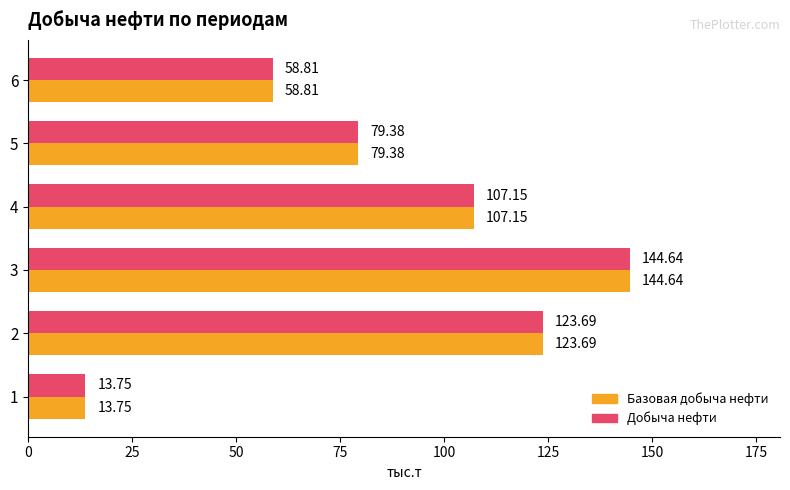

Rank the categories by Добыча нефти value from highest to lowest.

3, 2, 4, 5, 6, 1